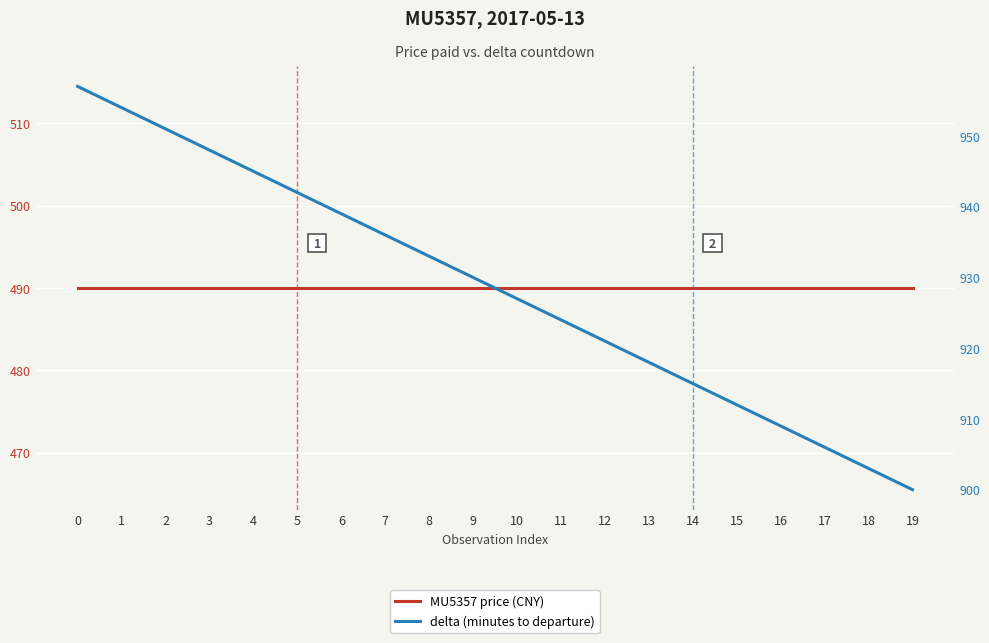

True or false: MU5357 price (CNY) has more than 1 points higher than both neighbors.

False